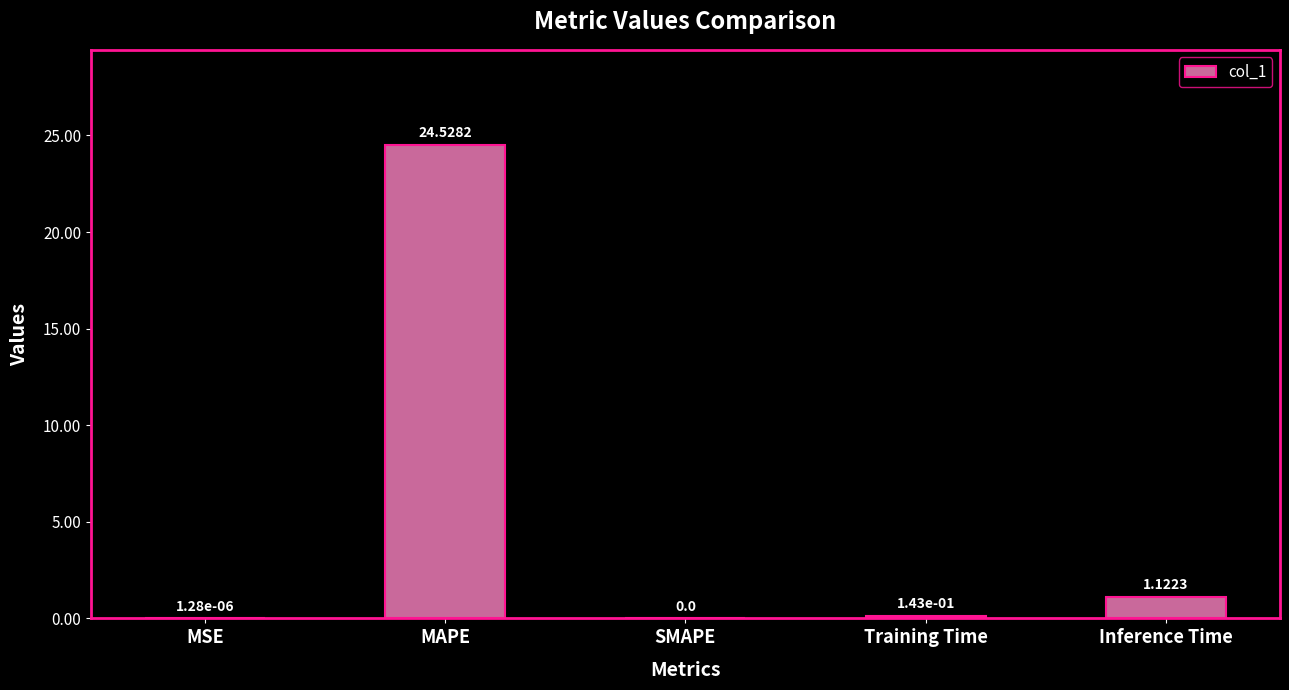

How many values are above zero?

4